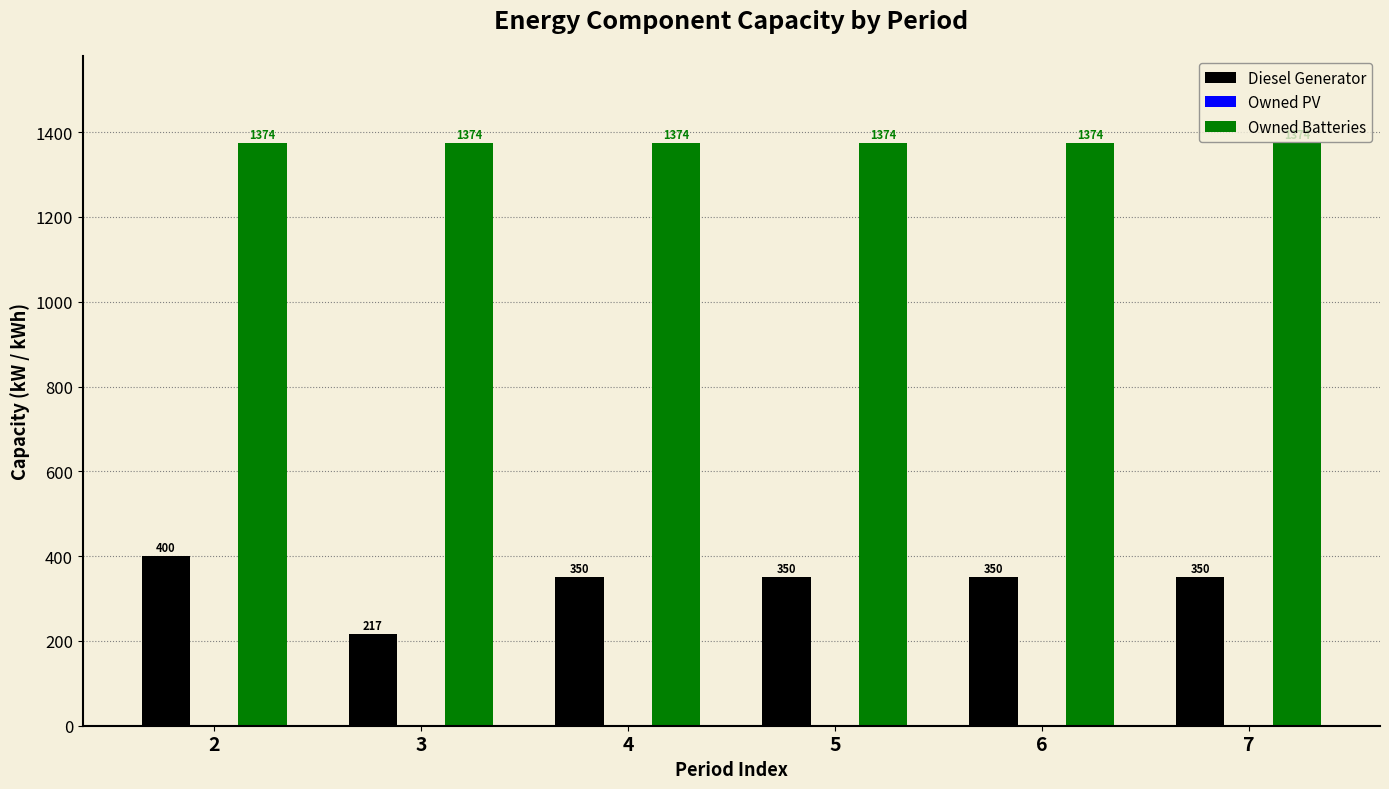

At which category is the sum across all series the highest?

2